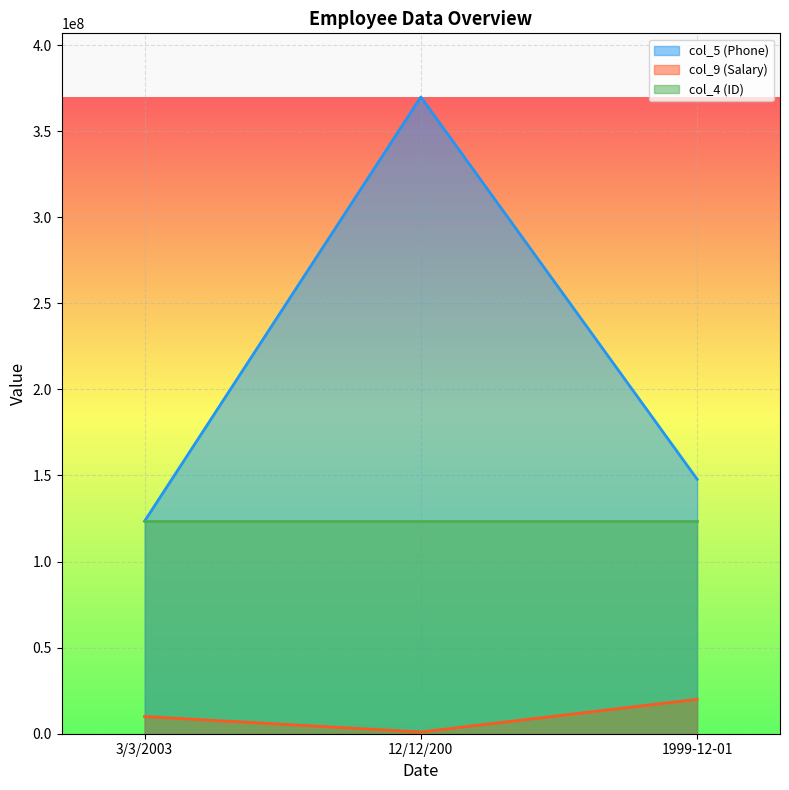

Is the value of col_4 (ID) at 3/3/2003 greater than the value of col_5 (Phone) at 1999-12-01?

No